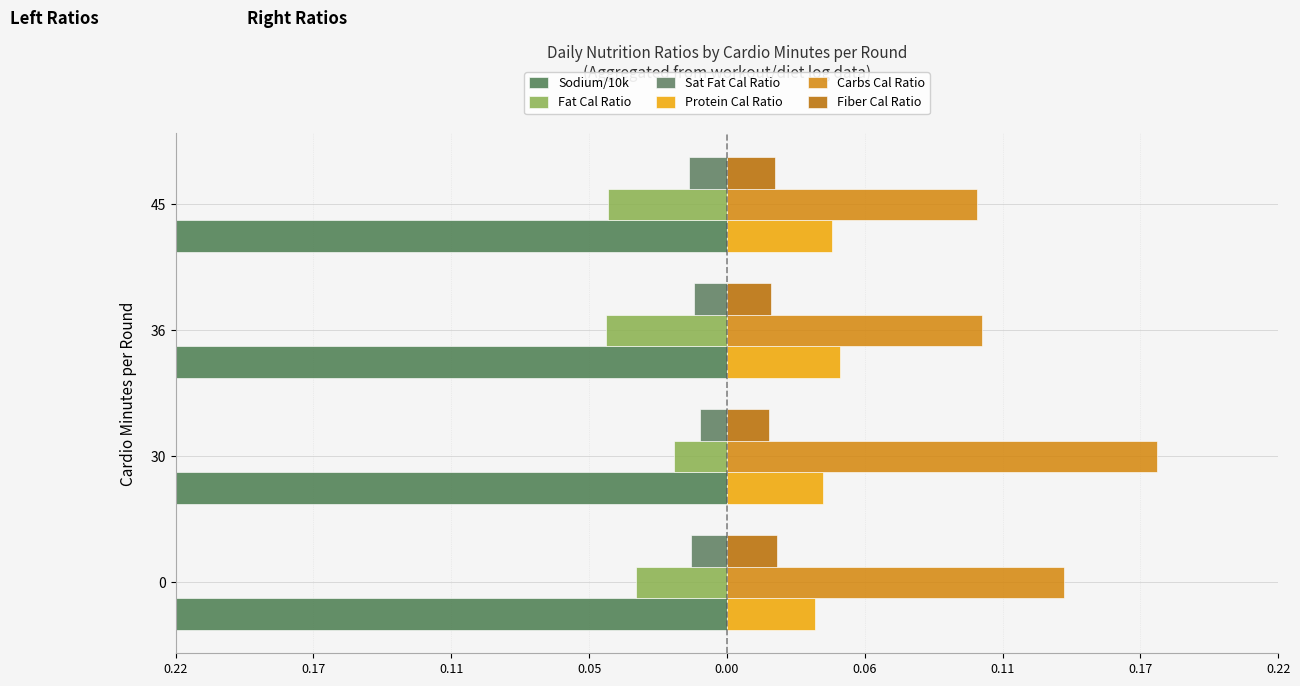

How many groups of bars are there?

4